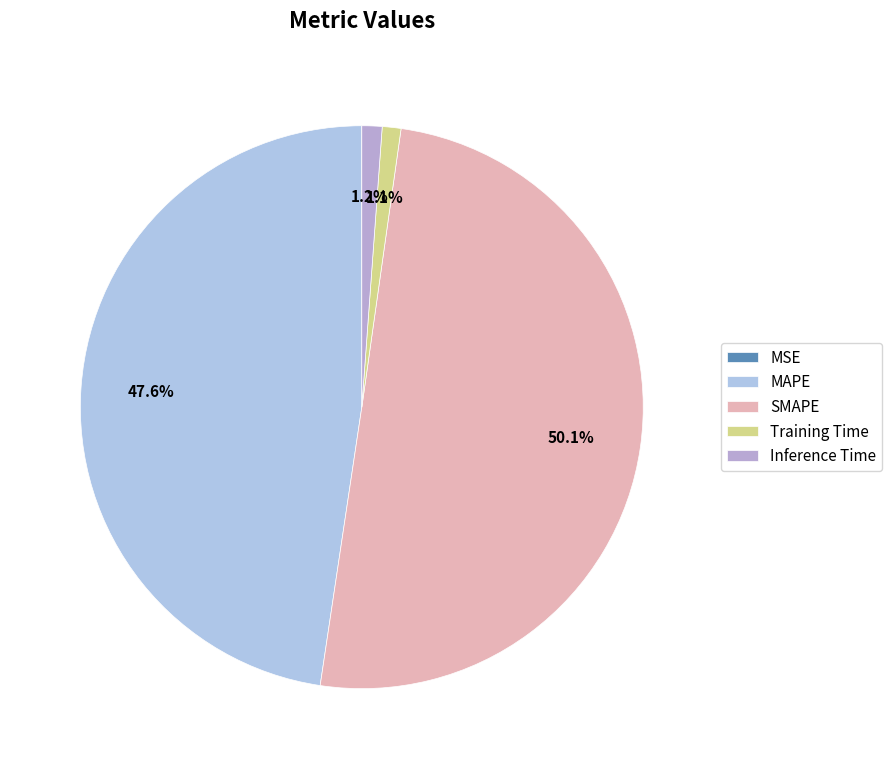

Which category has the biggest portion of the pie?

SMAPE